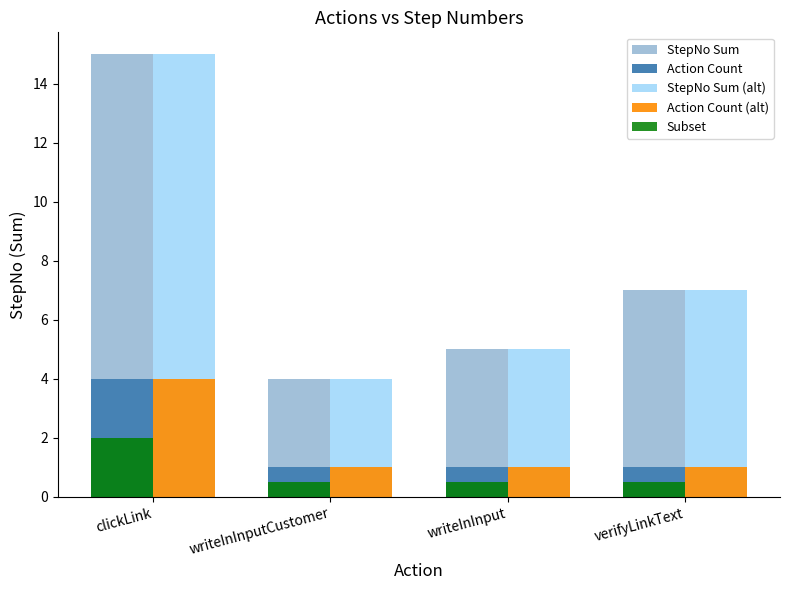

How many series are shown in this chart?

5